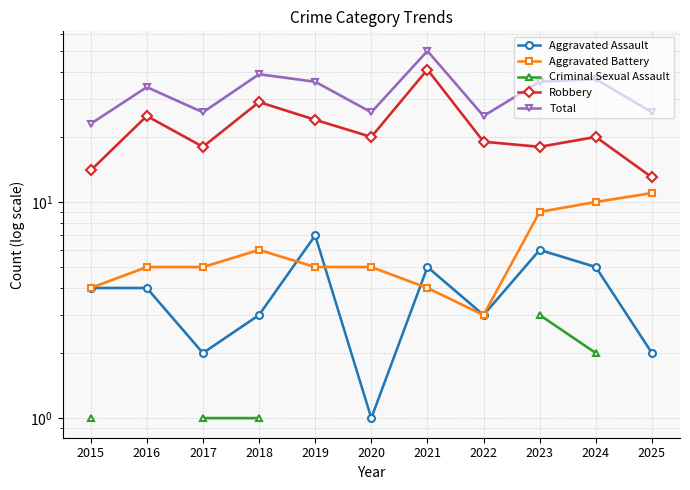

Which series has the largest total across all categories?

Total